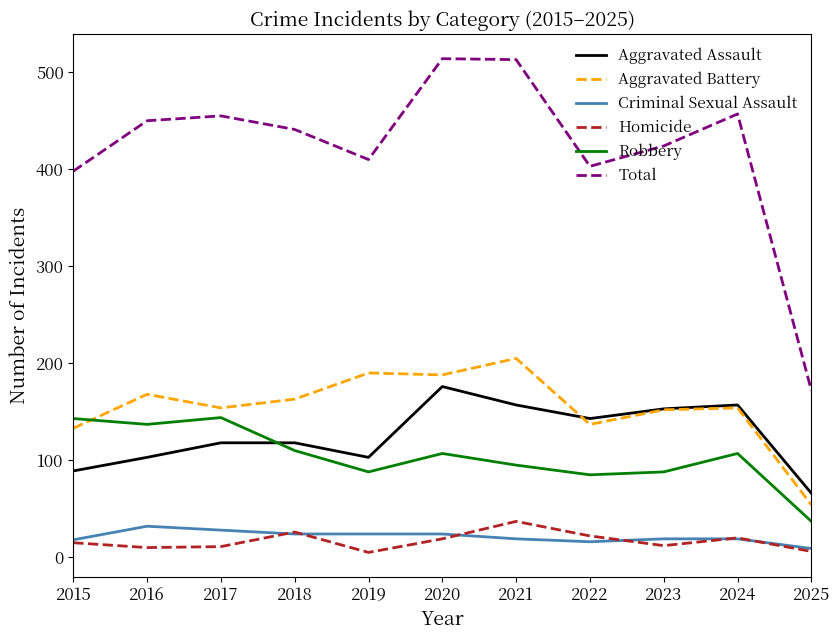

Which series has the largest total across all categories?

Total